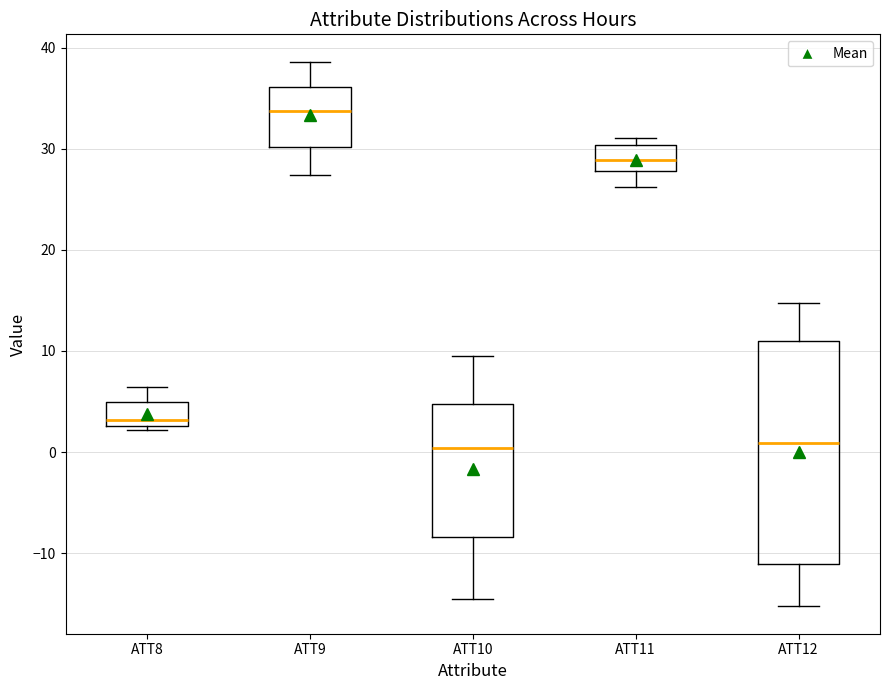

Where is the lower edge of the box for ATT12 on the y-axis? The values are not printed on the chart, so give them approximately, as read against the axis.

-11